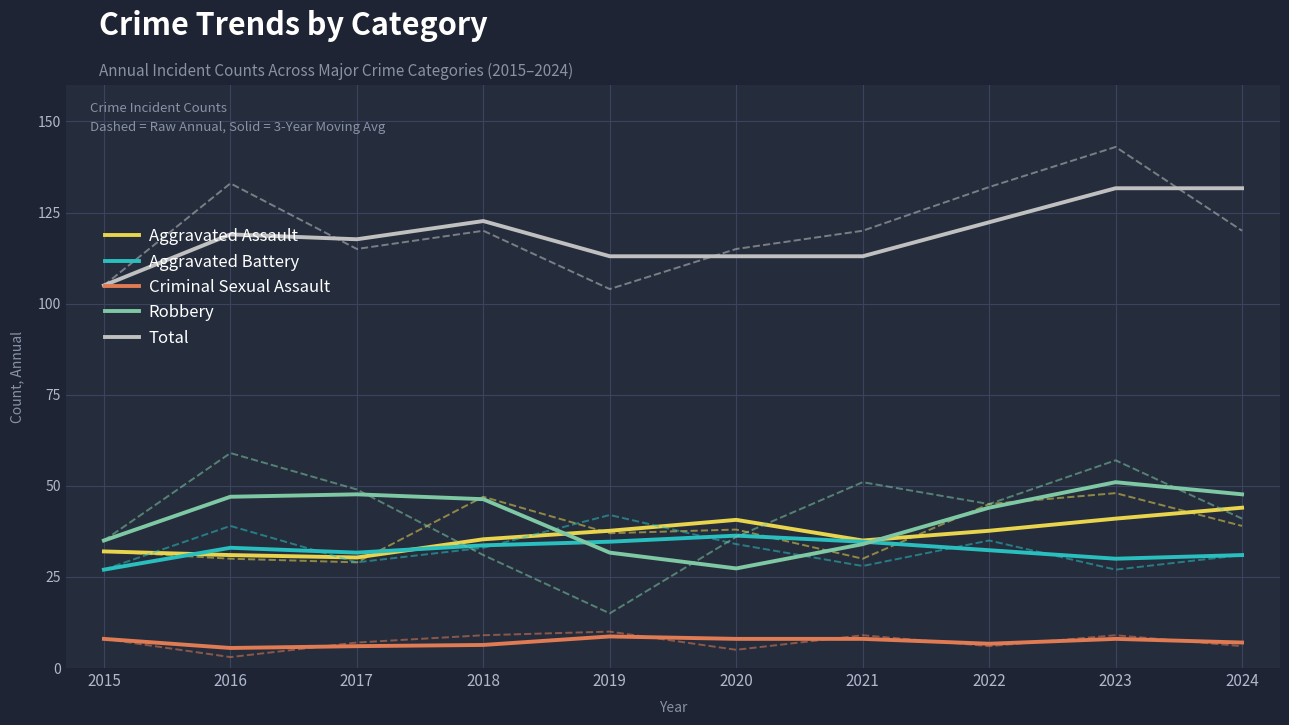

What is the minimum value for Robbery?

27.3